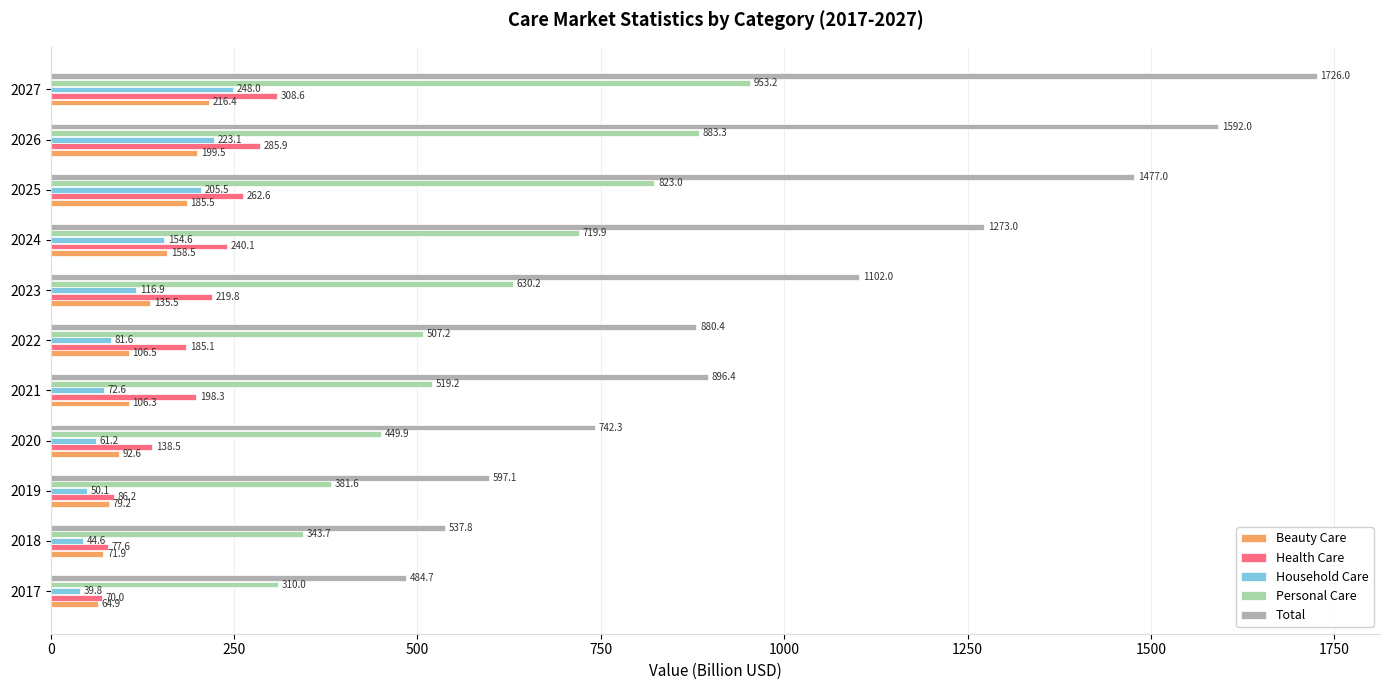

Which series has the largest range (max minus min)?

Total